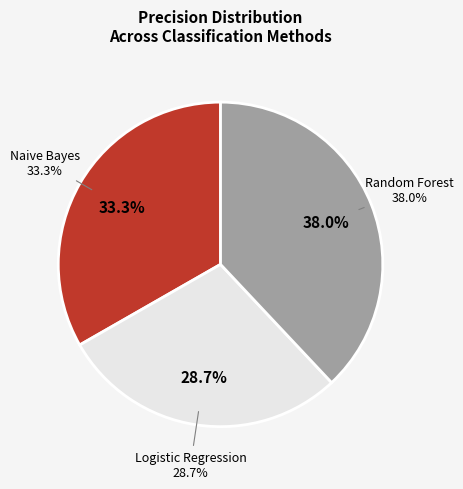

Which category has the biggest portion of the pie?

Random Forest